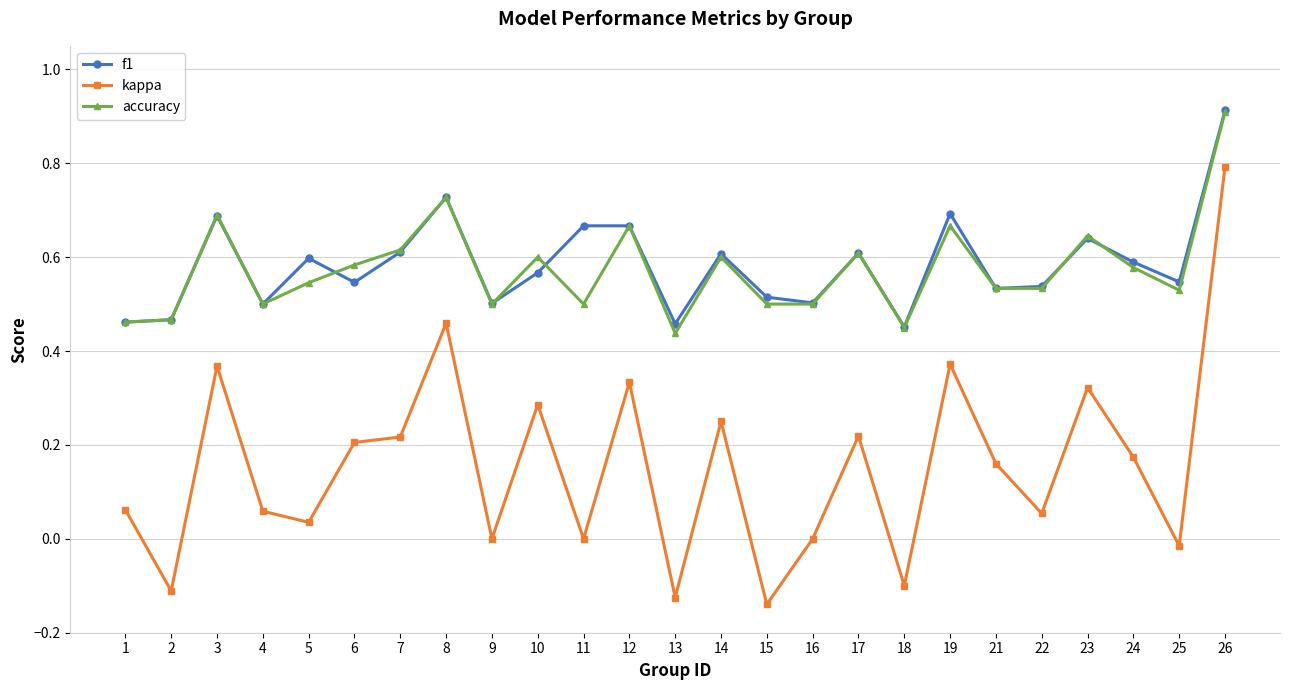

Is the value of f1 at 21 greater than the value of kappa at 7?

Yes